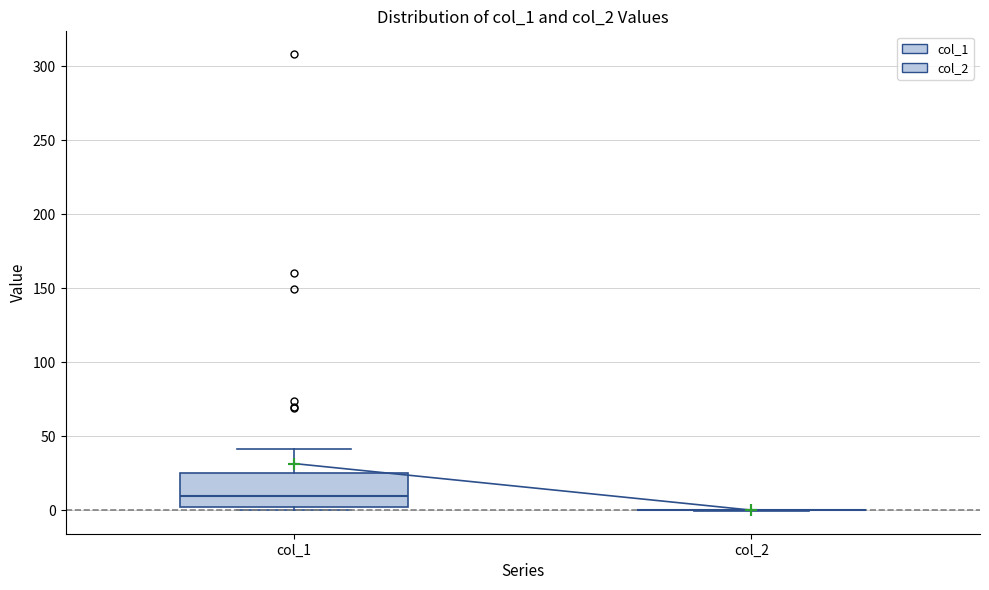

Where does the upper whisker of the box for col_1 end on the y-axis? The values are not printed on the chart, so give them approximately, as read against the axis.

40